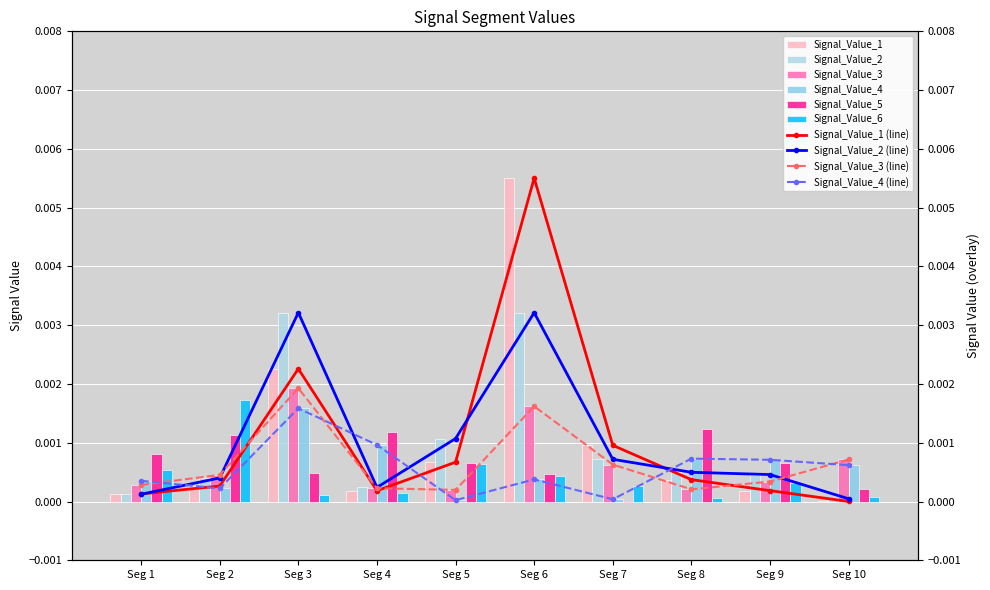

Which series changed the most between Seg 4 and Seg 7?

Signal_Value_5